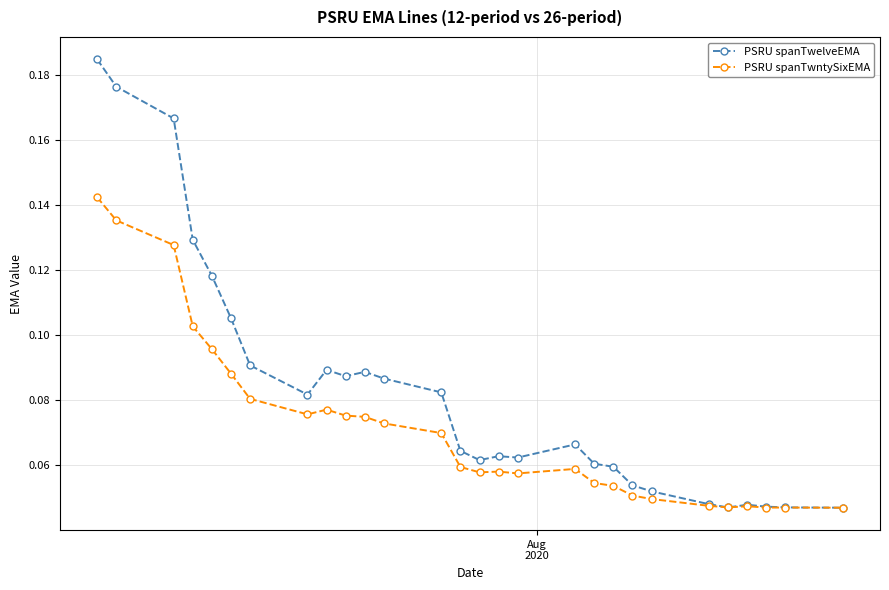

Count the PSRU spanTwelveEMA values in the range 0 to 1.

28